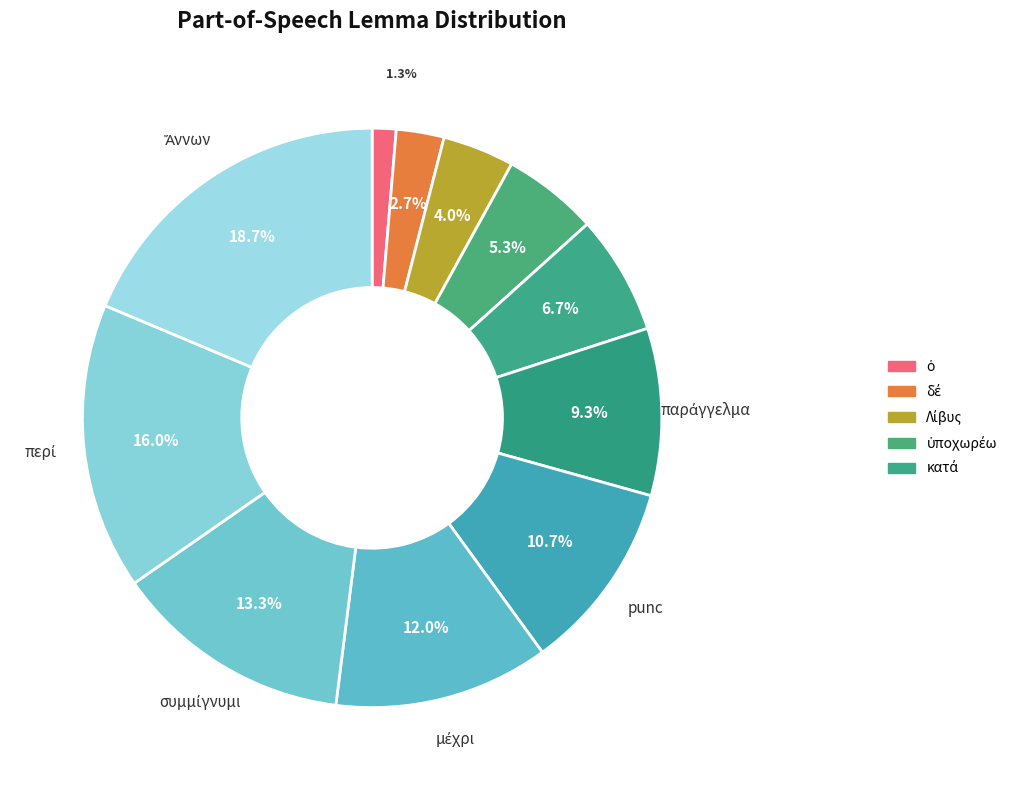

What is the largest slice in the pie chart?

Ἄννων